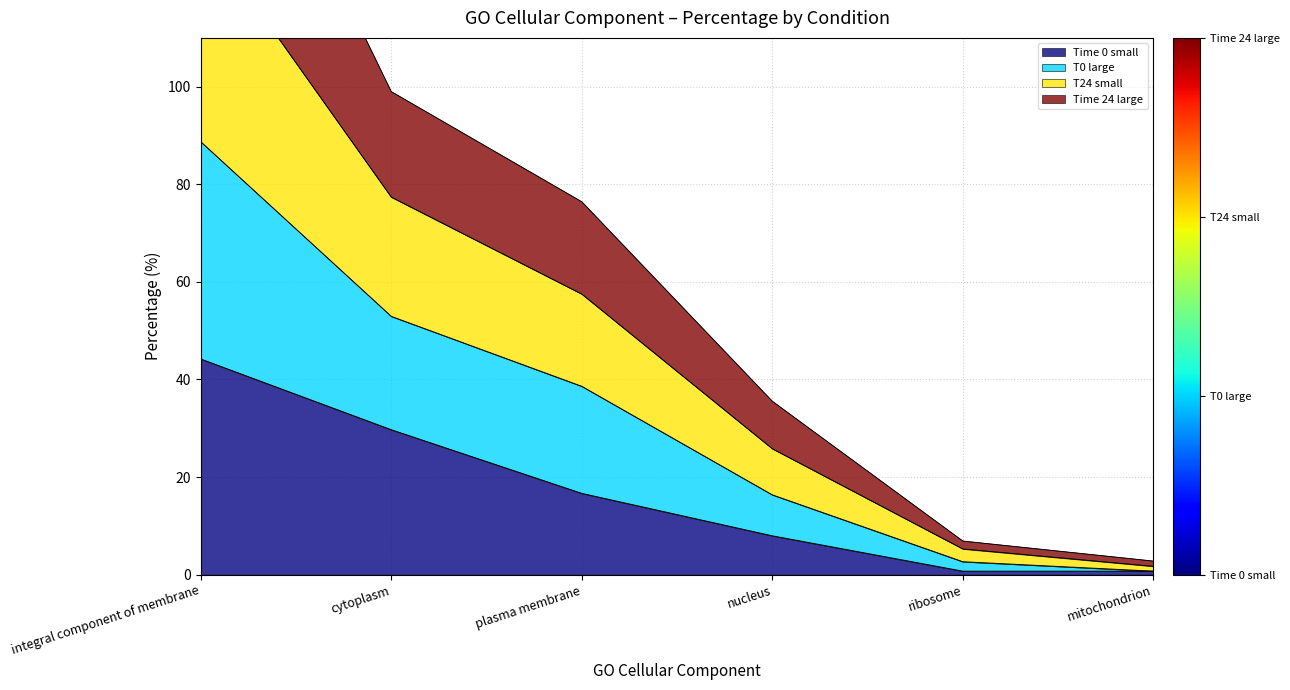

The value of Time 0 small at cytoplasm is 29.7. True or false?

True